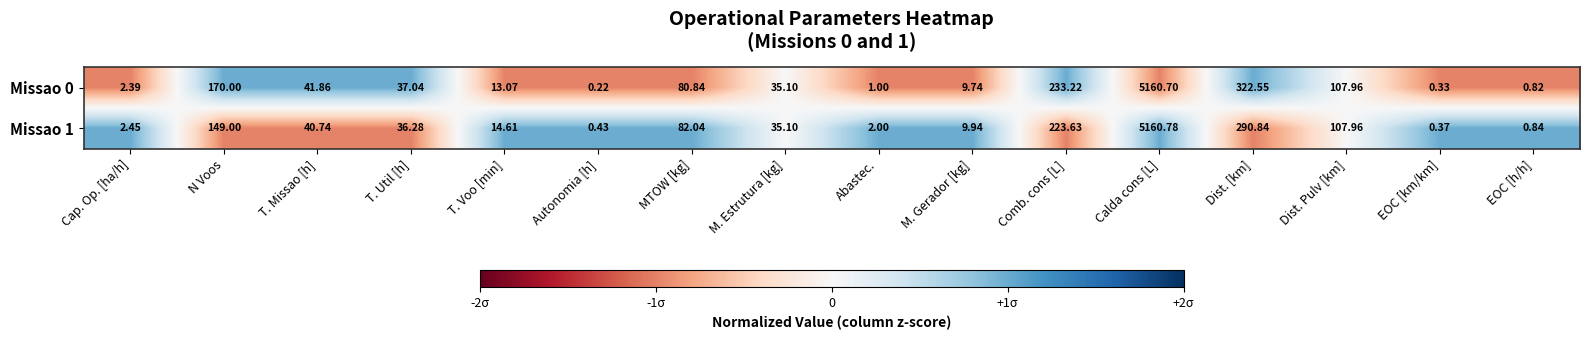

What is the spread (max minus min) of values at T. Missao [h]?

1.1